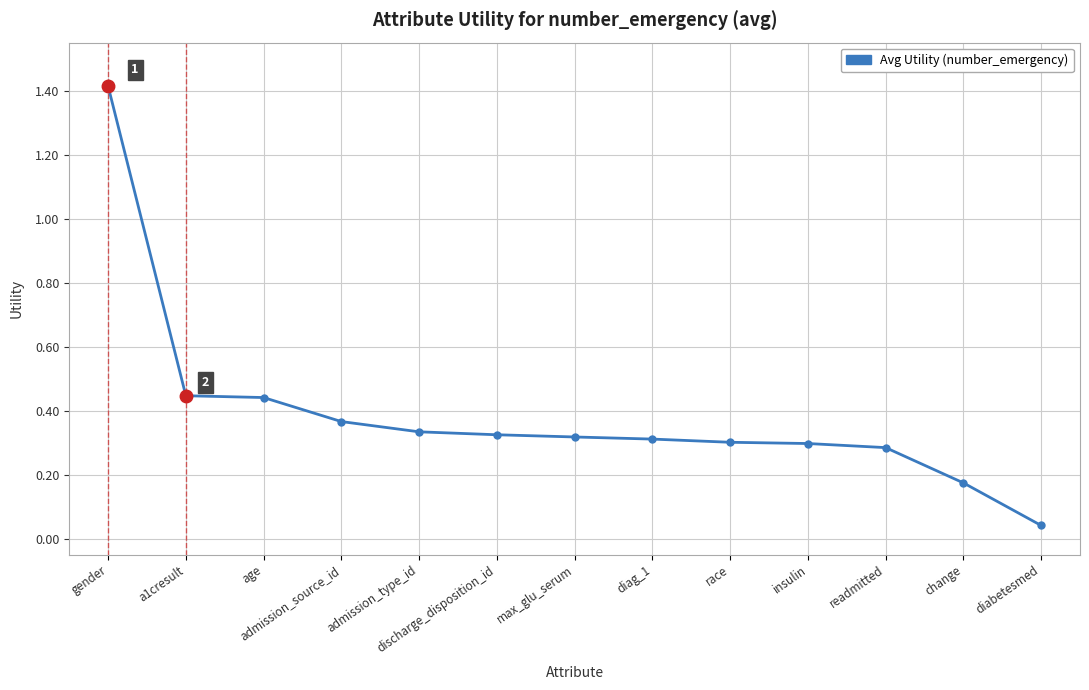

At which label is the value closest to 0?

diabetesmed